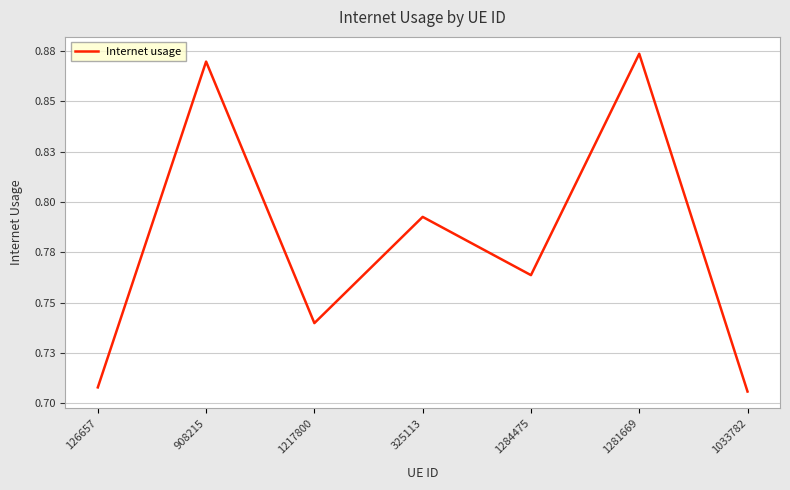

List the labels in order of value, smallest first.

1033782, 126657, 1217800, 1284475, 325113, 908215, 1281669